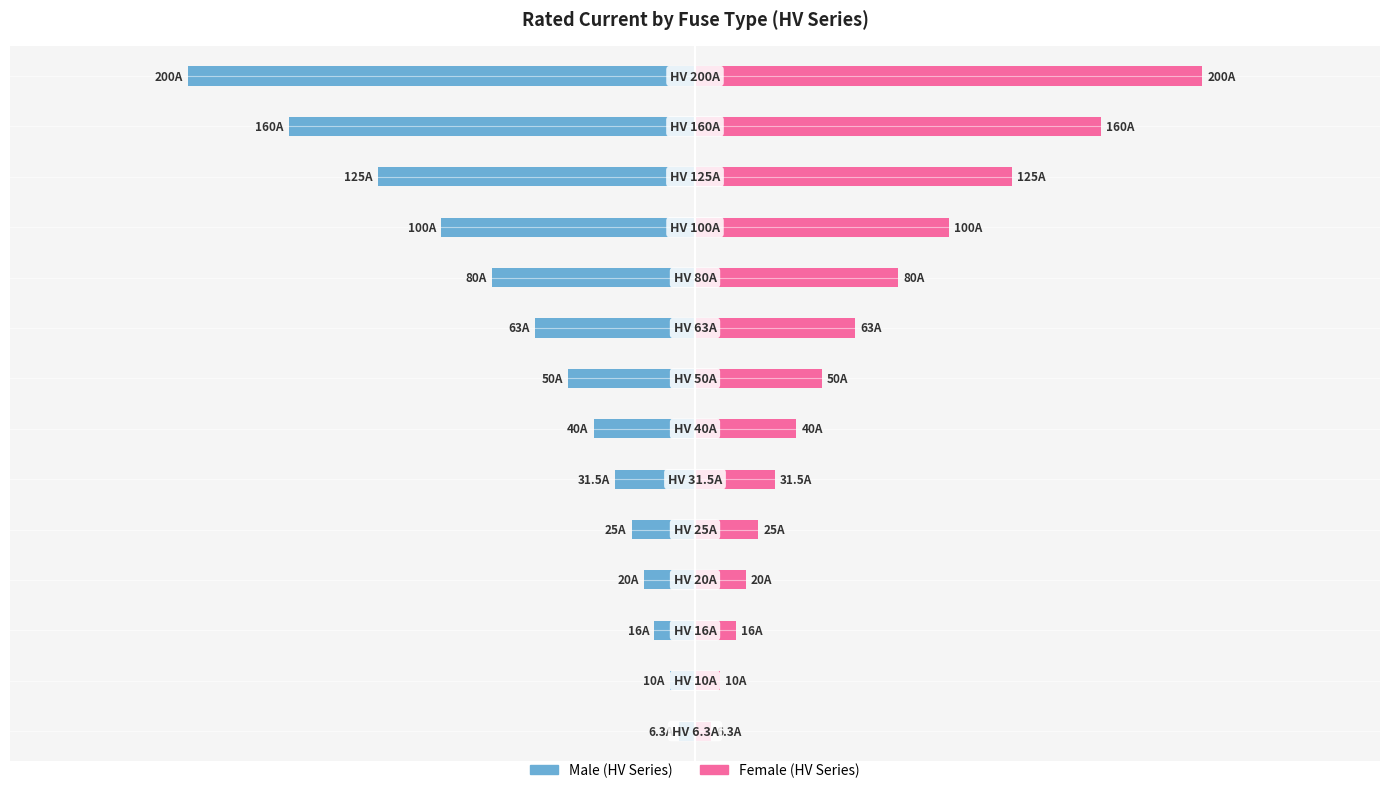

Rank the series by their average value, from highest to lowest.

Female, Male